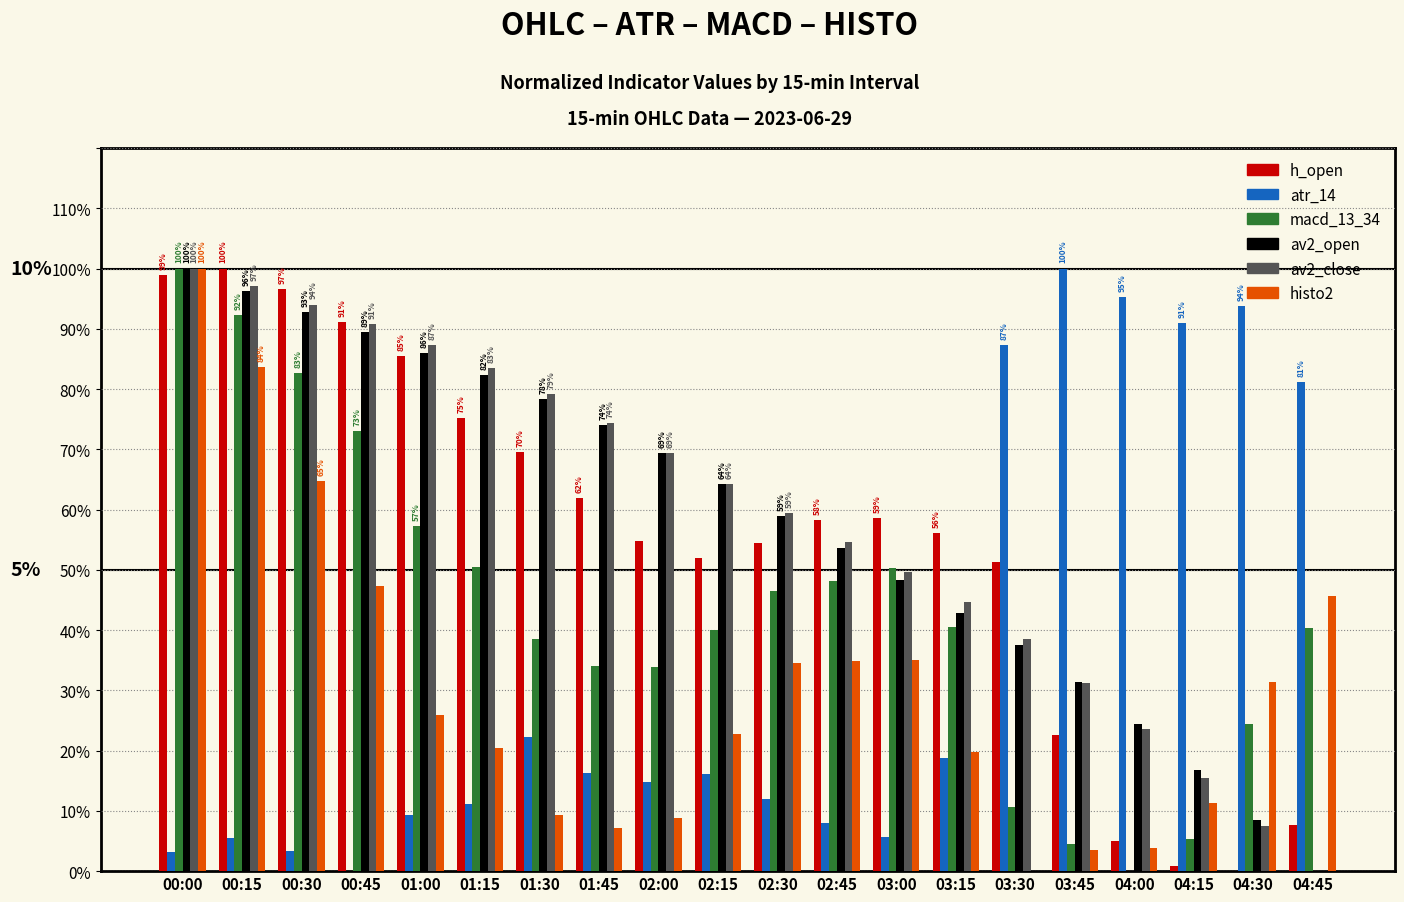

Which series changed the most between 00:45 and 01:45?

histo2